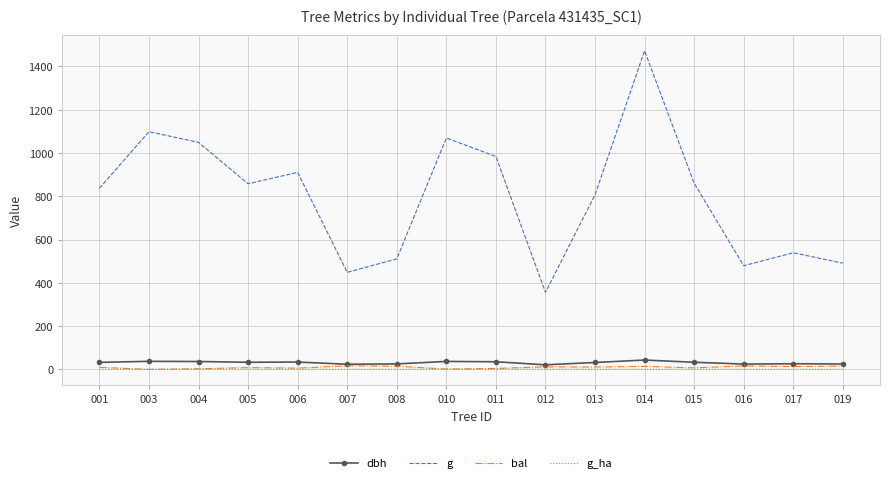

True or false: g and dbh cross at least once.

False